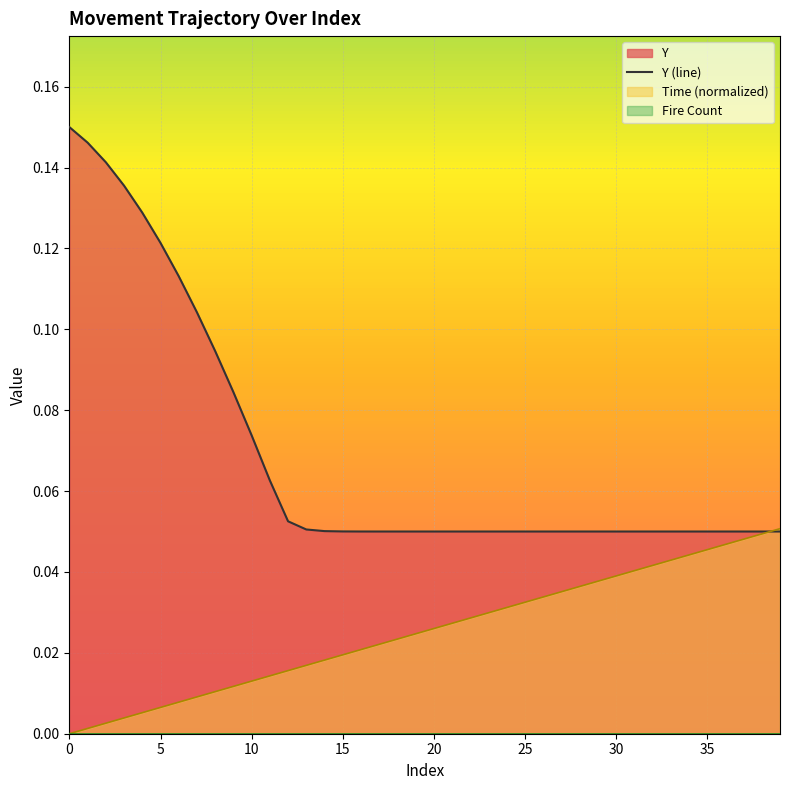

Count the values in the range 0 to 1.

40